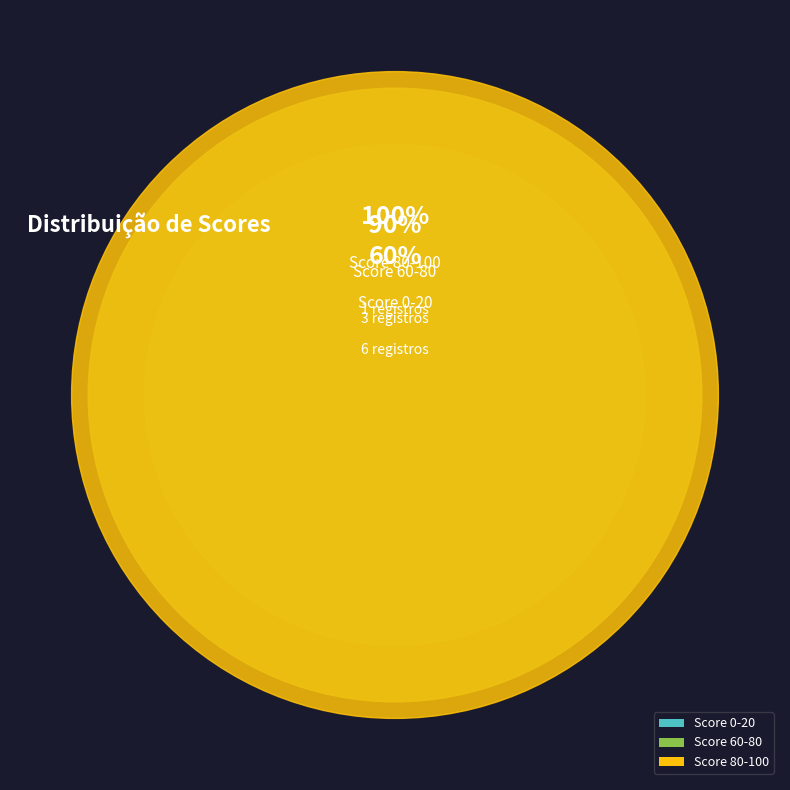

Approximately how many times larger is the value at Score 0-20 compared to Score 80-100?

6.0